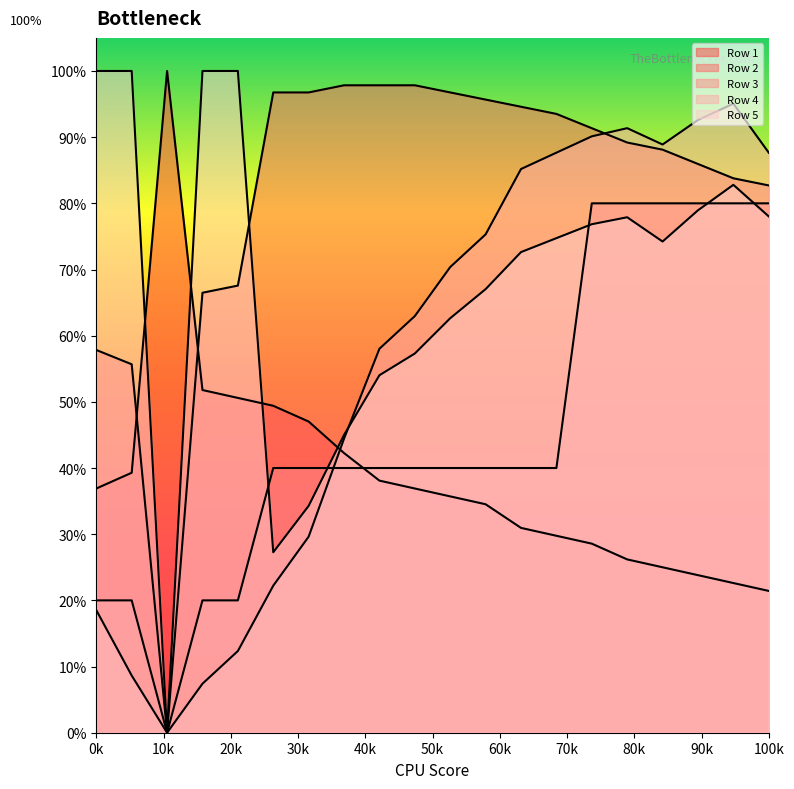

What are all the series names shown in the legend?

Row 1, Row 2, Row 3, Row 4, Row 5